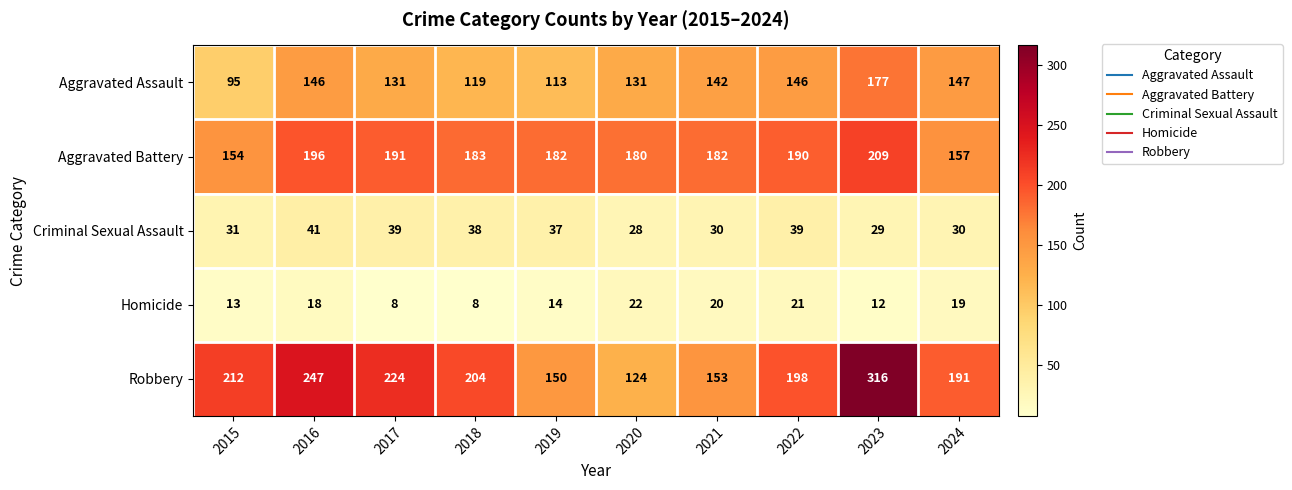

Which label corresponds to the largest value in the chart?

2023